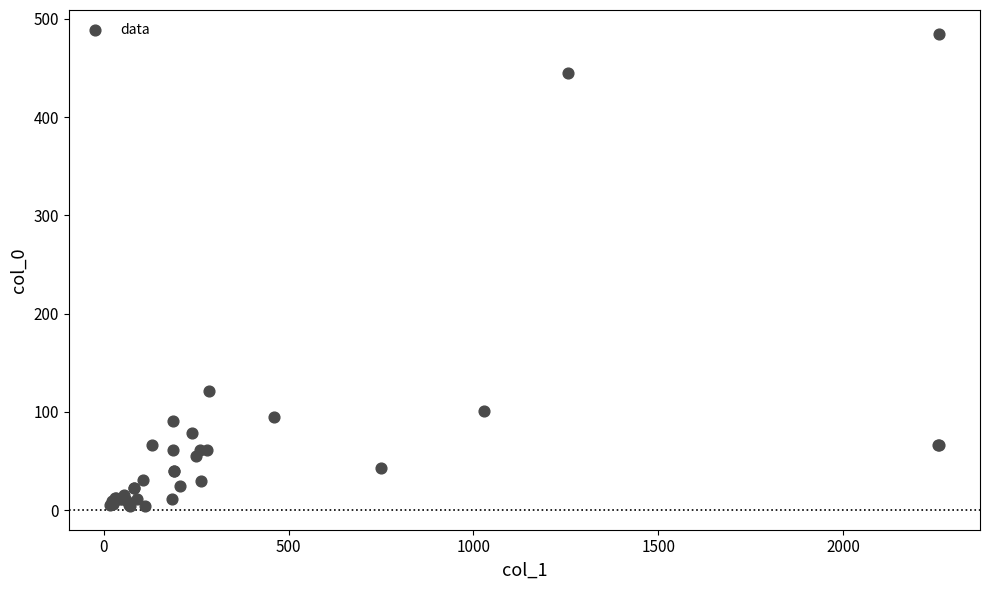

What Y value in the scatter plot is closest to 244?

121